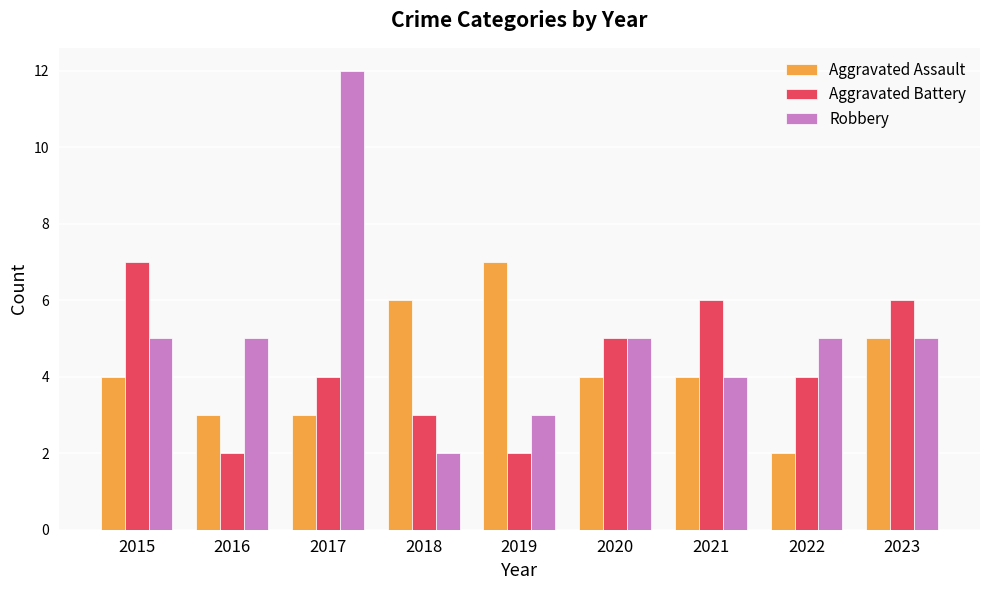

What is the spread (max minus min) of values at 2016?

3